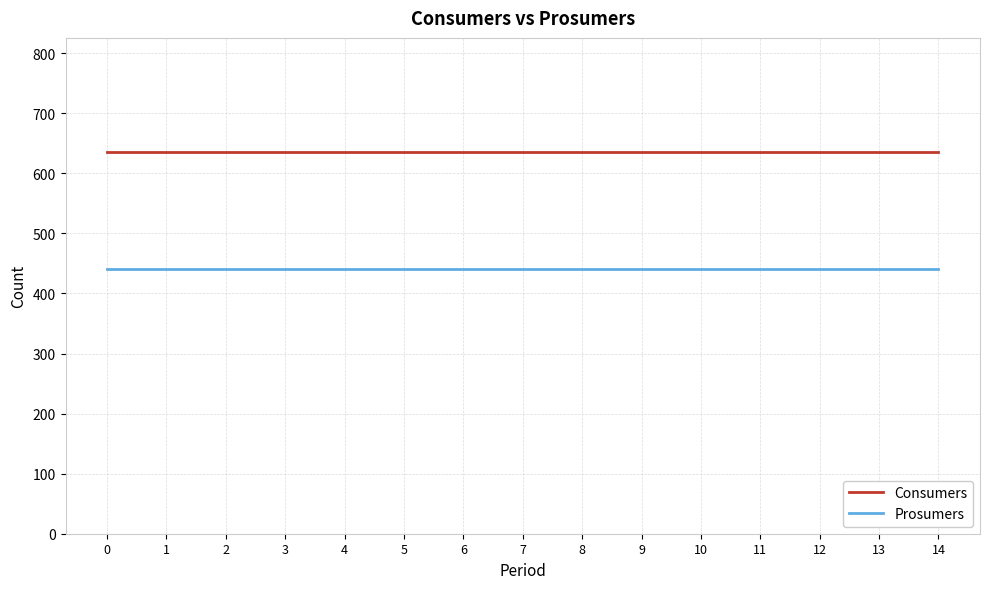

Rank the series by their maximum value, from lowest to highest.

Prosumers, Consumers